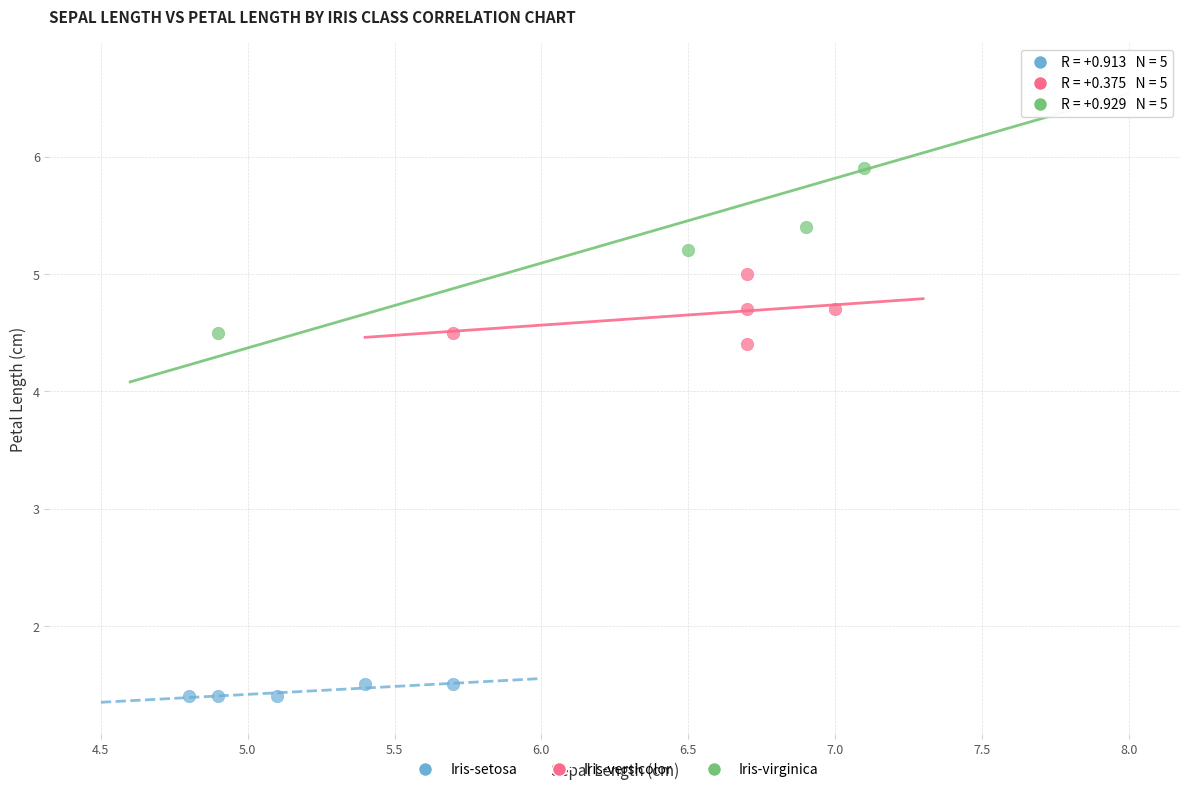

Which series has the widest spread of Y values?

Iris-virginica